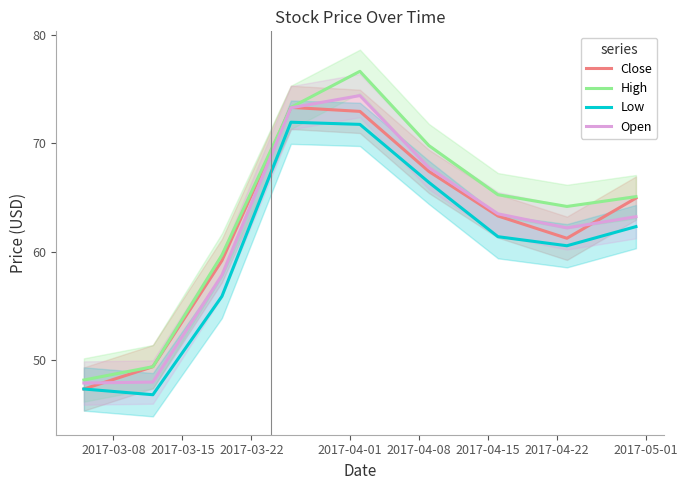

Is the value of High at 2017-03-08 greater than the value of Open at 2017-05-01?

No